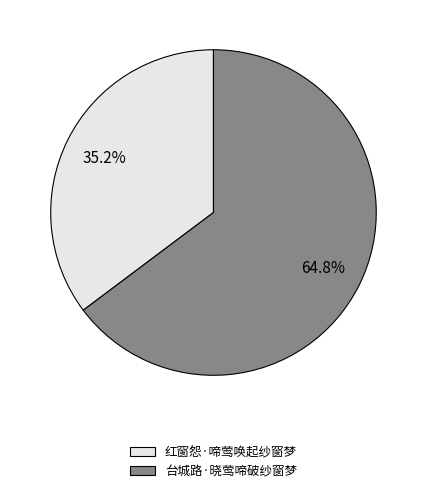

The 台城路·晓莺啼破纱窗梦 slice represents 65% of the pie. True or false?

True